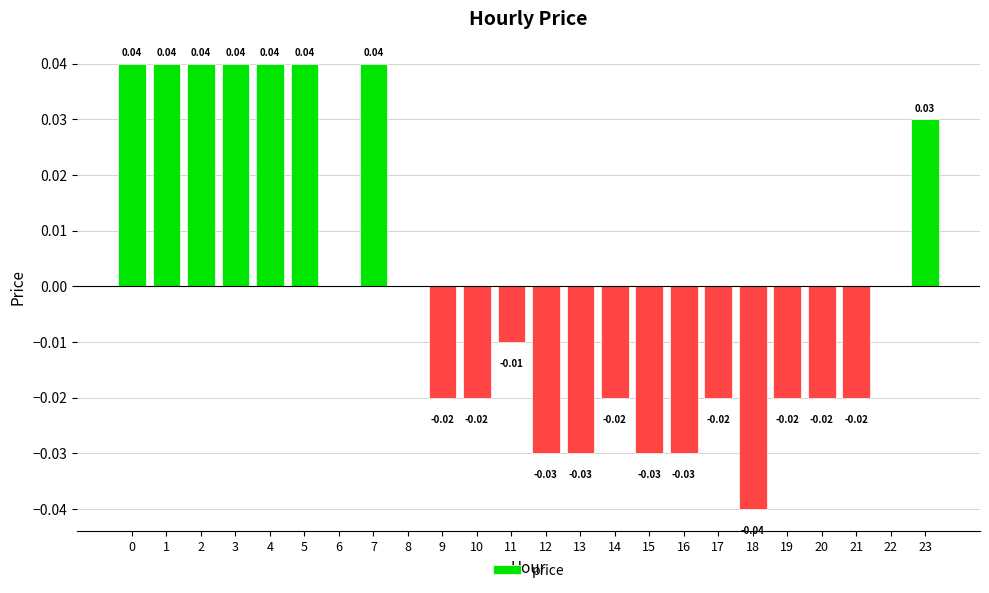

Between 18 and 6, which is larger?

6